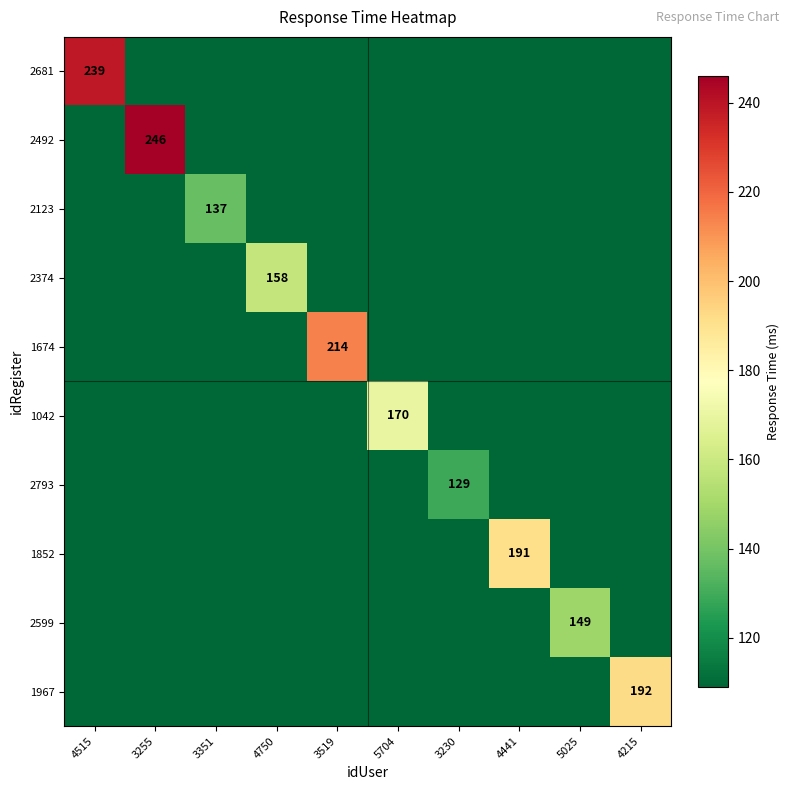

Which category has the highest value in the 2374 series?

4750